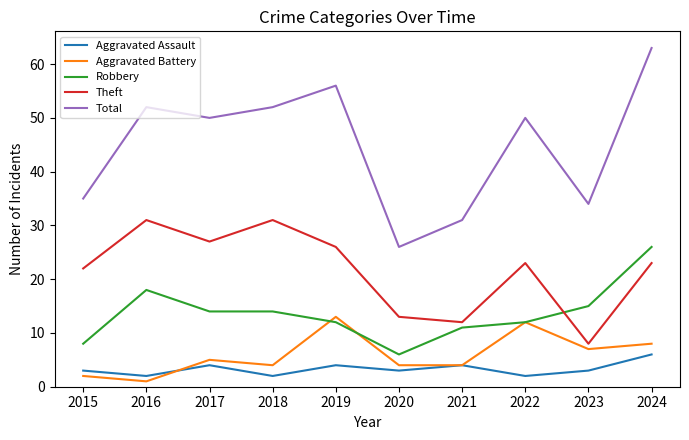

List the series in order of their peak value, lowest first.

Aggravated Assault, Aggravated Battery, Robbery, Theft, Total